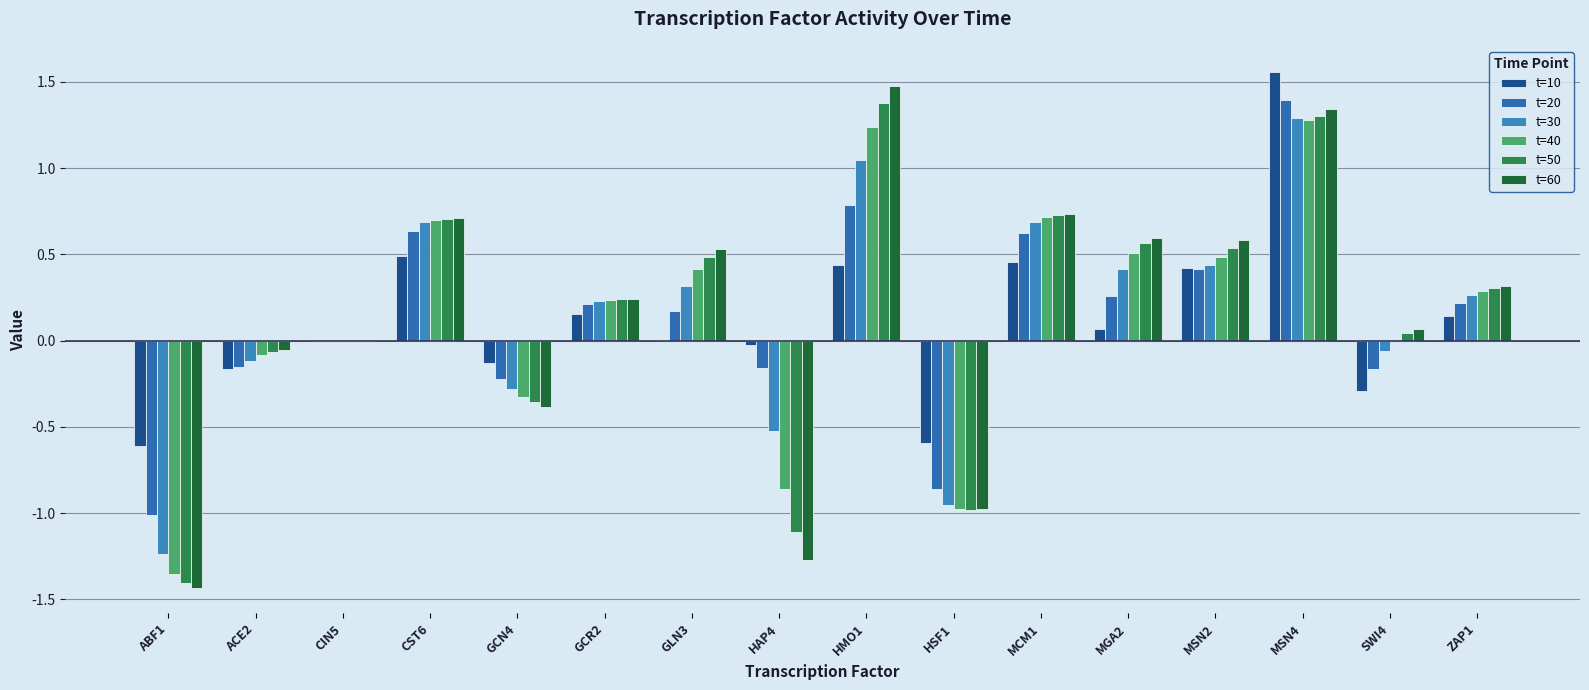

What is the label of the 2nd bar from the left?

ACE2